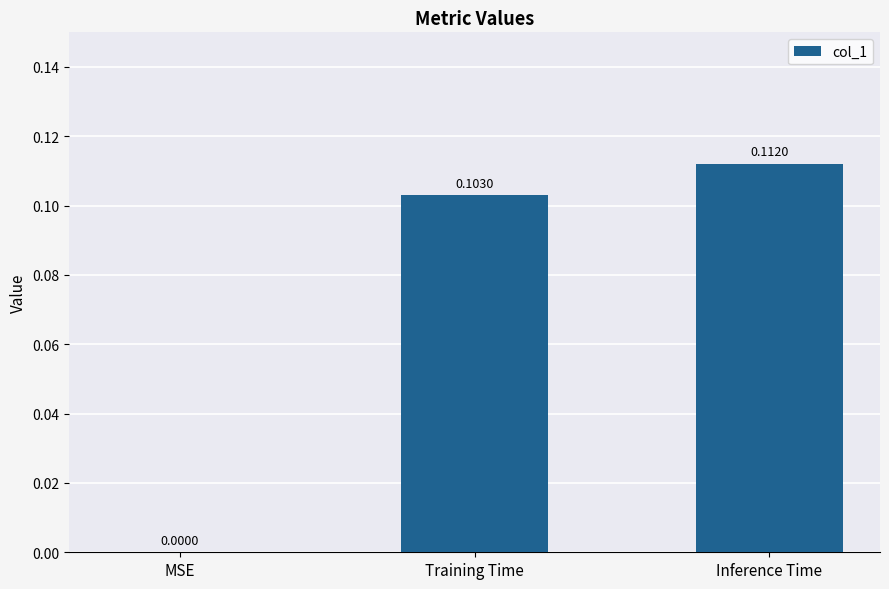

How many values are above zero?

2